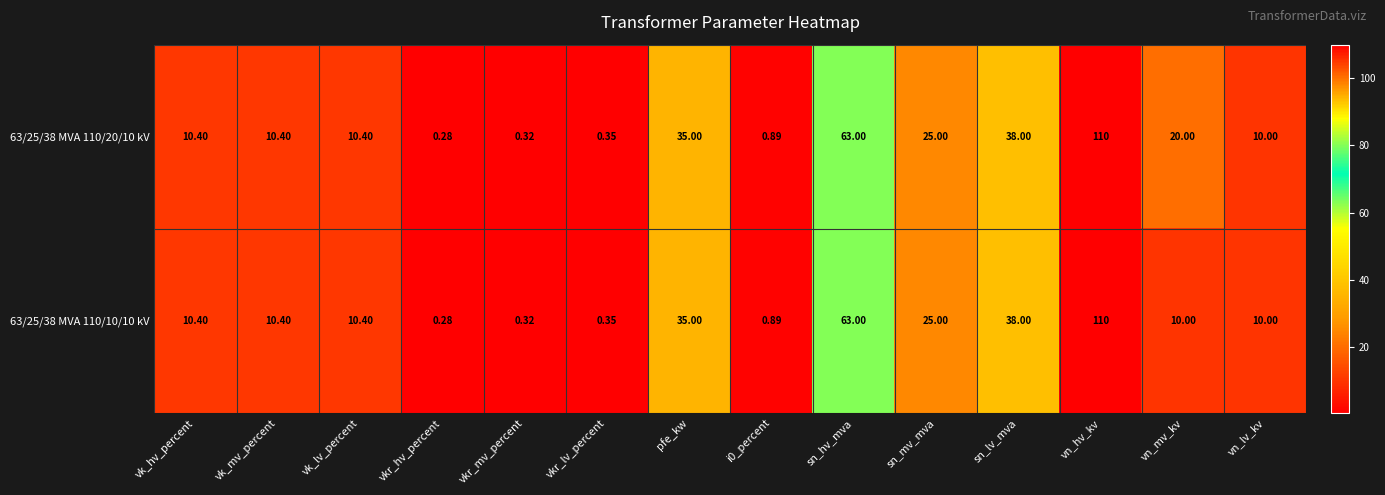

What is the spread (max minus min) of values at vn_mv_kv?

10.0